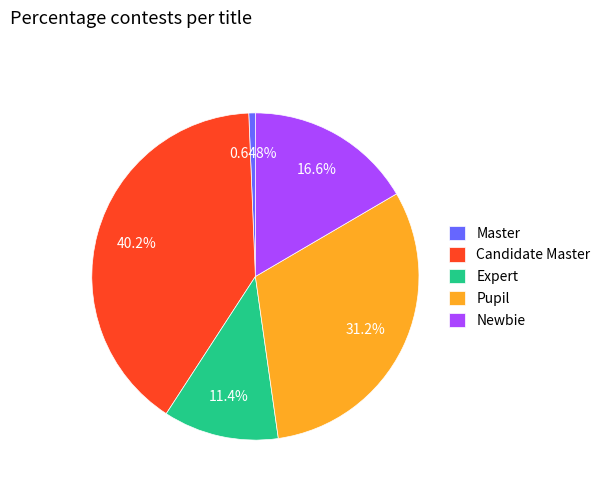

What is the smallest slice in the pie chart?

Master